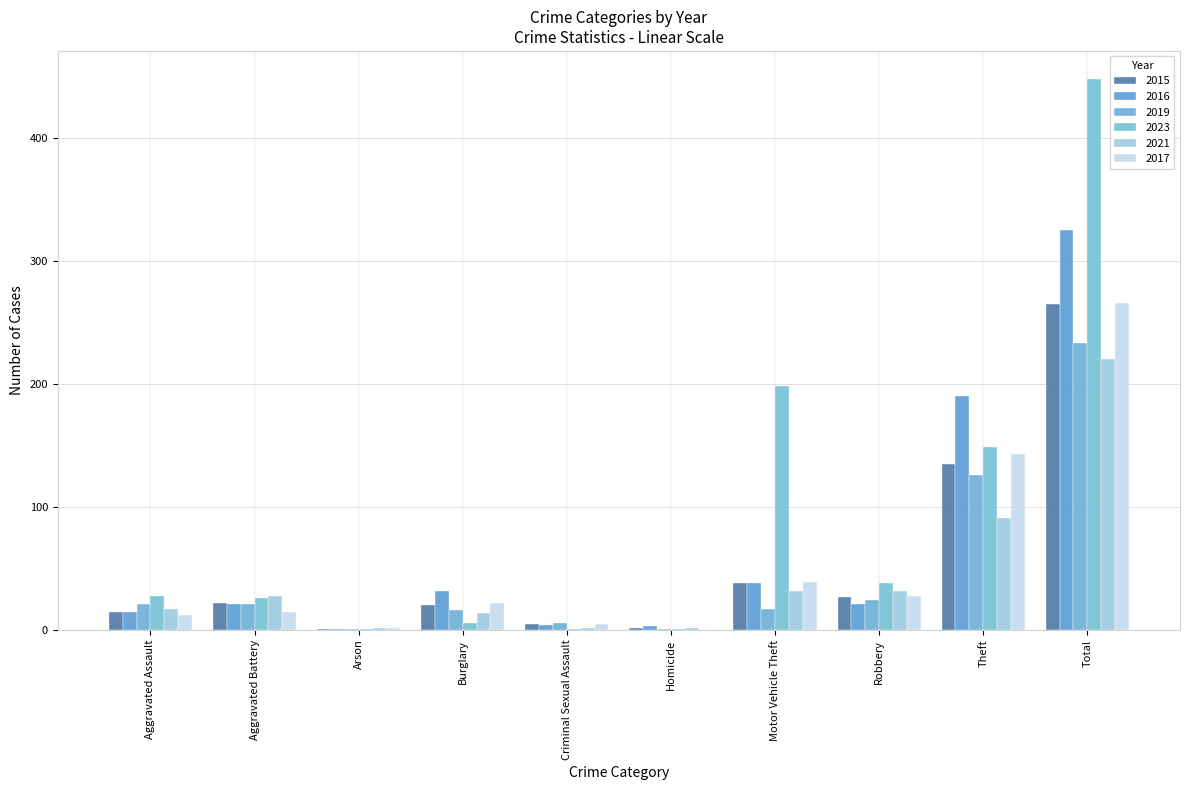

How many categories are shown in the chart?

10